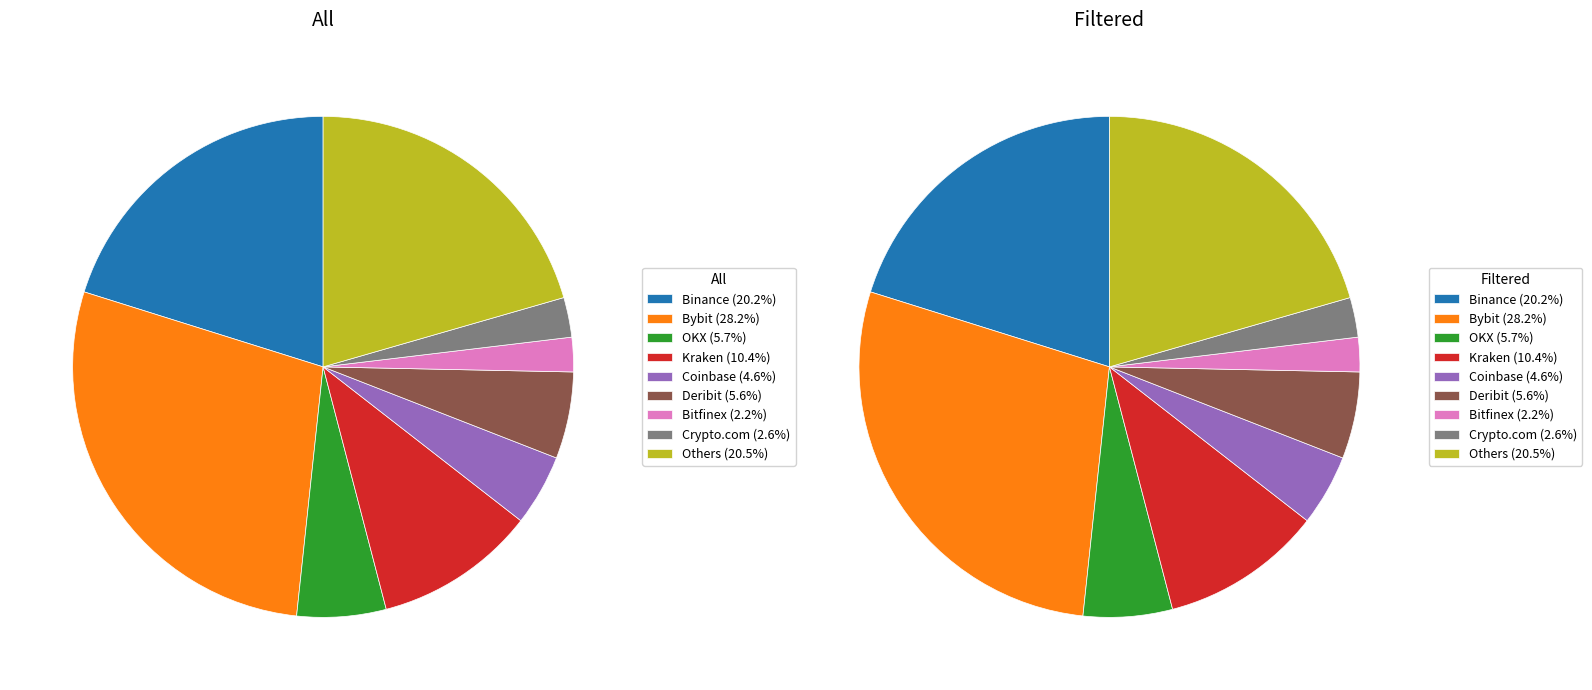

To the nearest percent, what portion does Coinbase represent?

5%